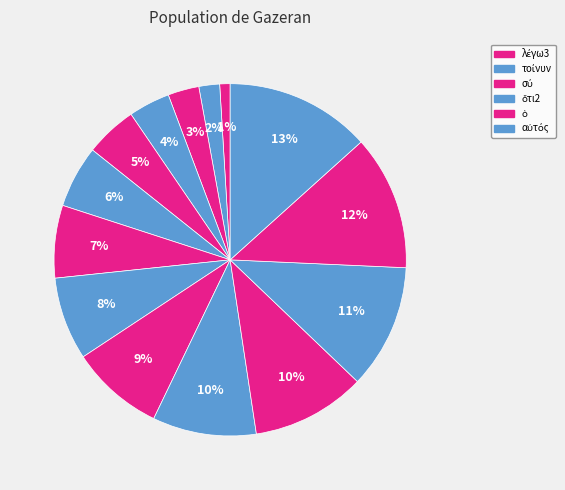

To the nearest percent, what is the average slice percentage?

7%